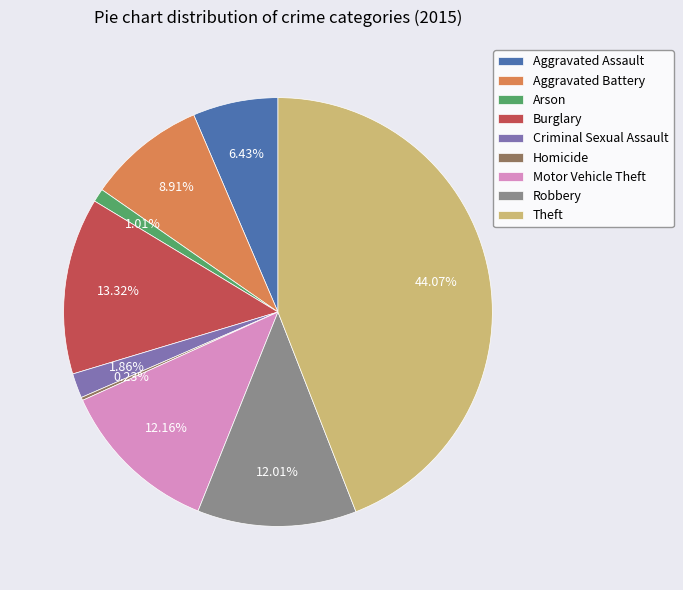

What percentage do Criminal Sexual Assault and Theft together represent?

45.9%